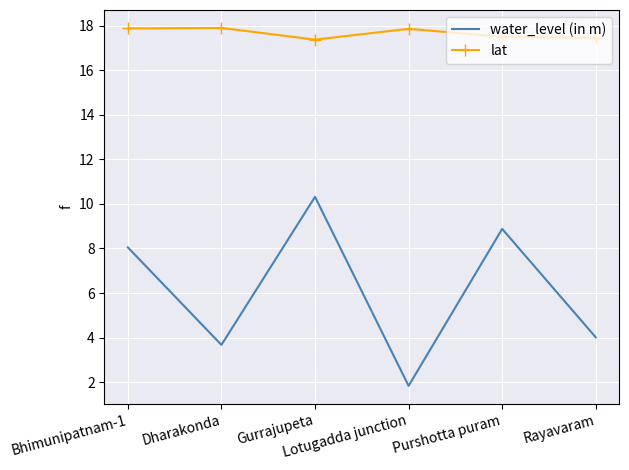

What value does the lat series have at Dharakonda?

17.9